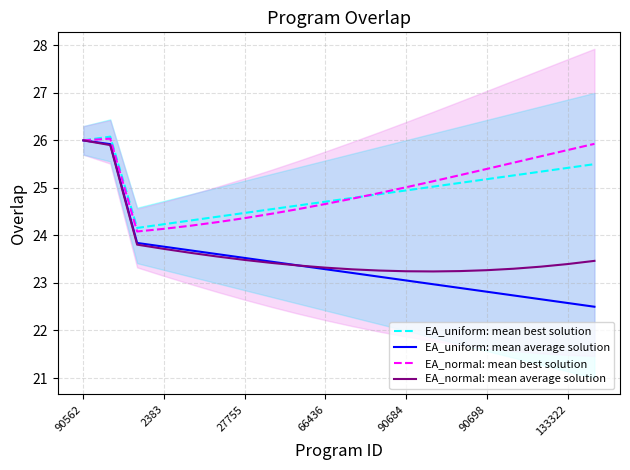

How many values in the EA_normal: mean best solution series exceed 25?

10